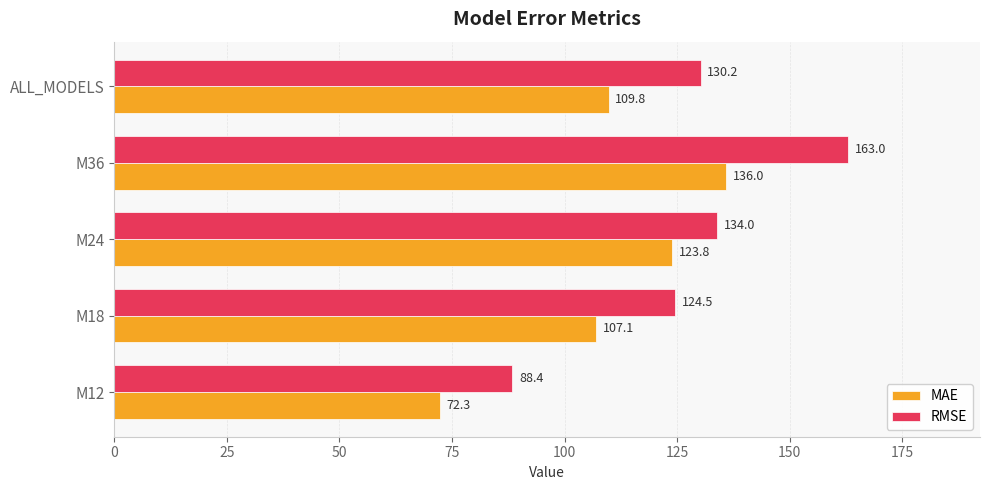

At which category is the sum across all series the highest?

M36